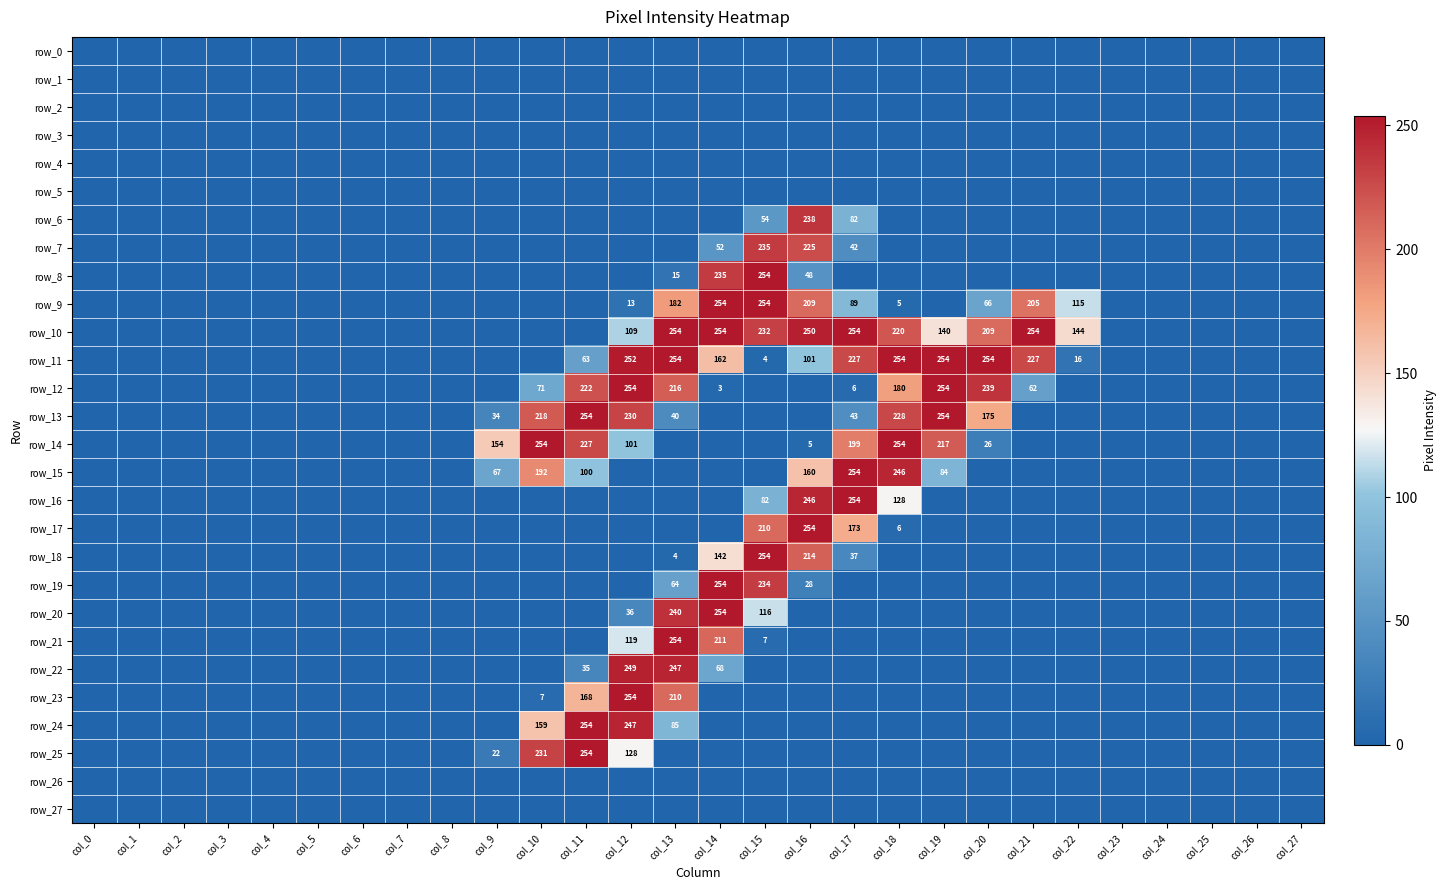

What is the difference between the highest and lowest values at col_22?

144